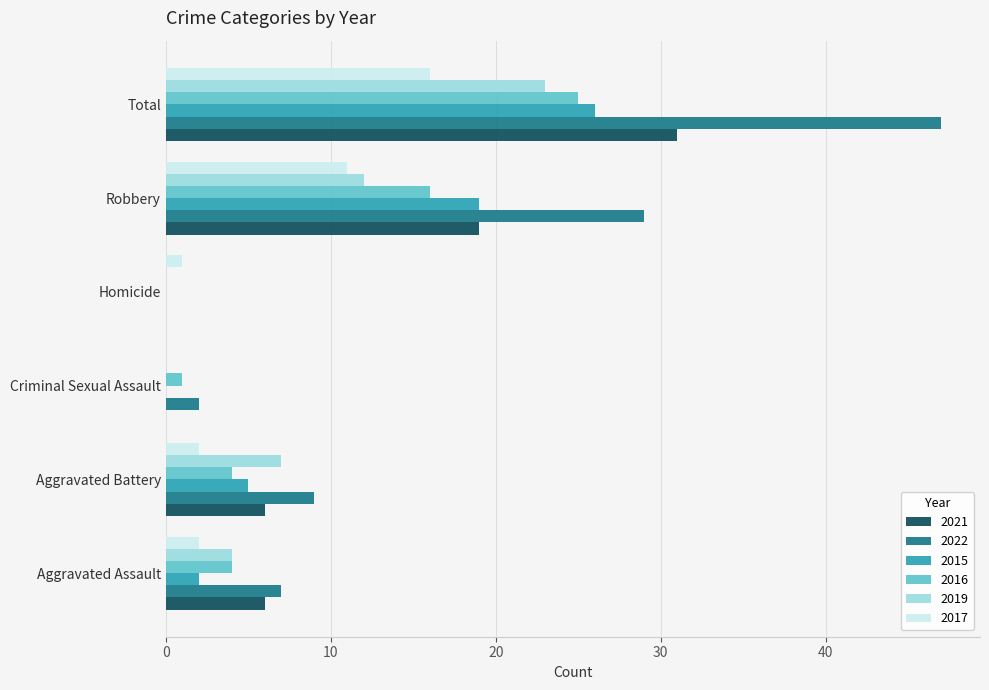

The 2016 series shows 25 at Total. True or false?

True